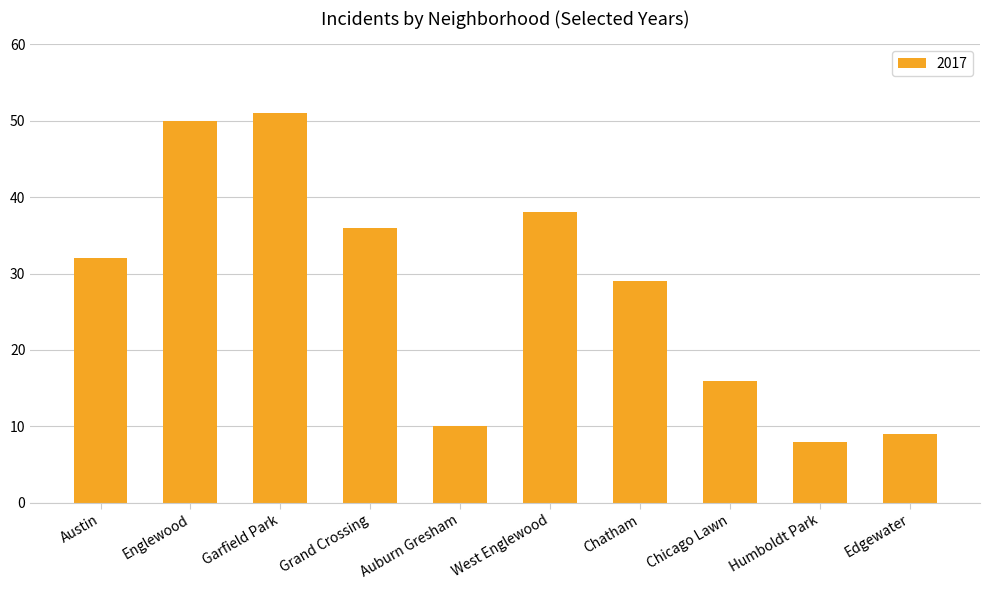

True or false: the data shows 2 at Edgewater.

False